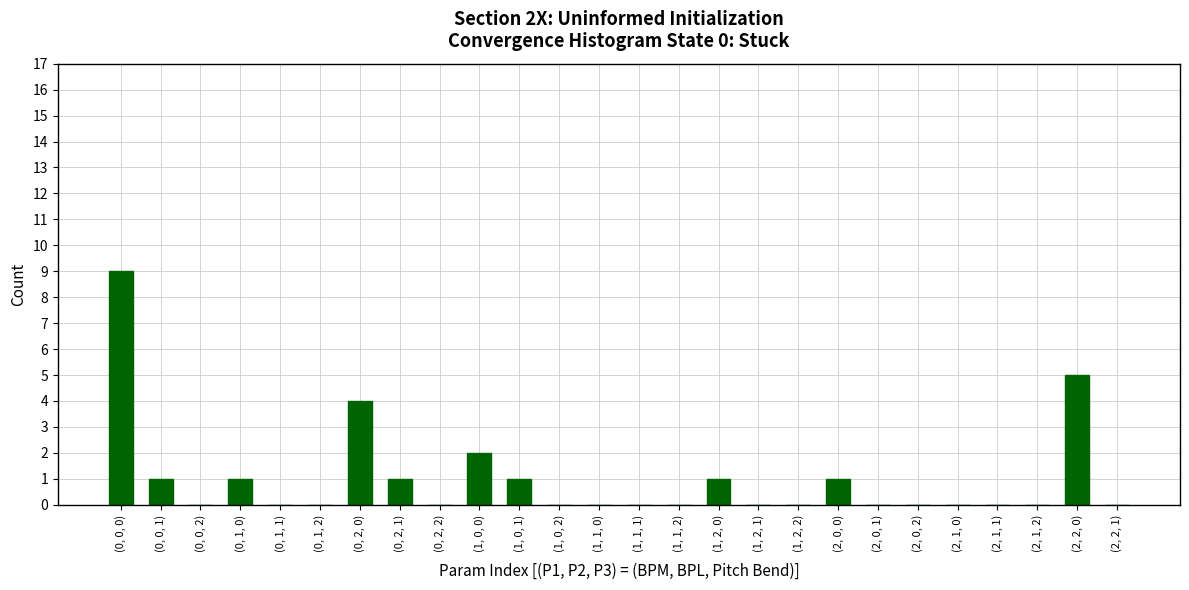

What is the ratio of the value at (1, 0, 1) to the value at (1, 0, 0)?

0.5